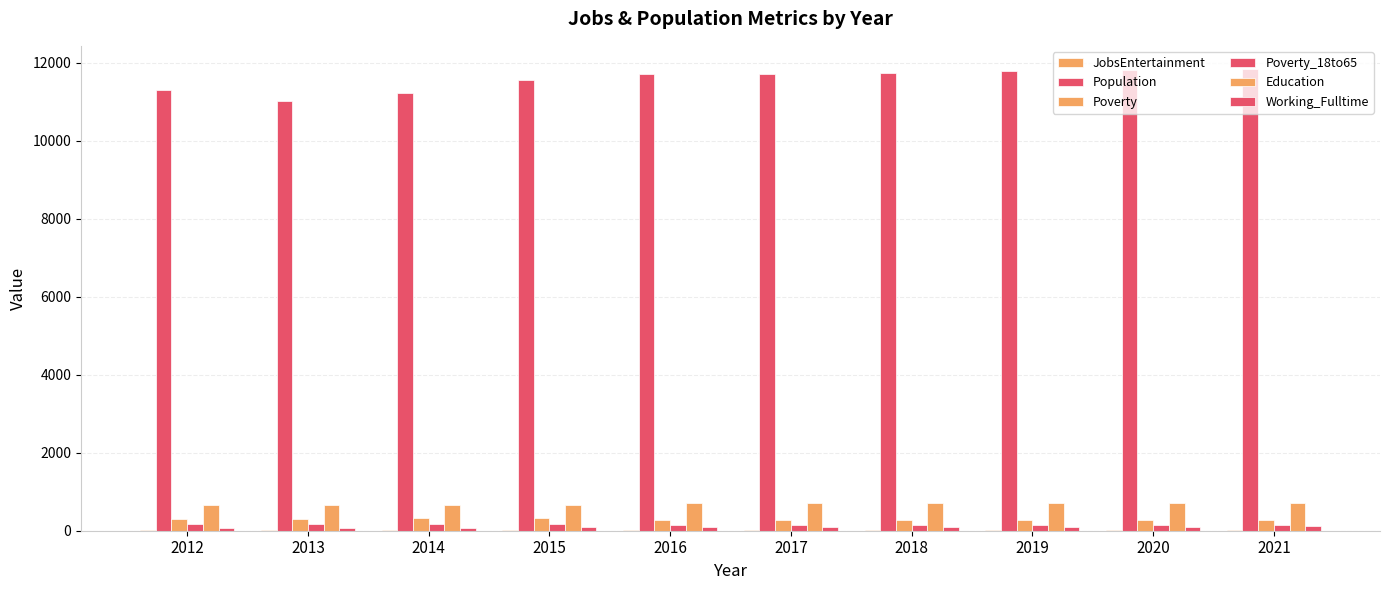

How many groups of bars are there?

10